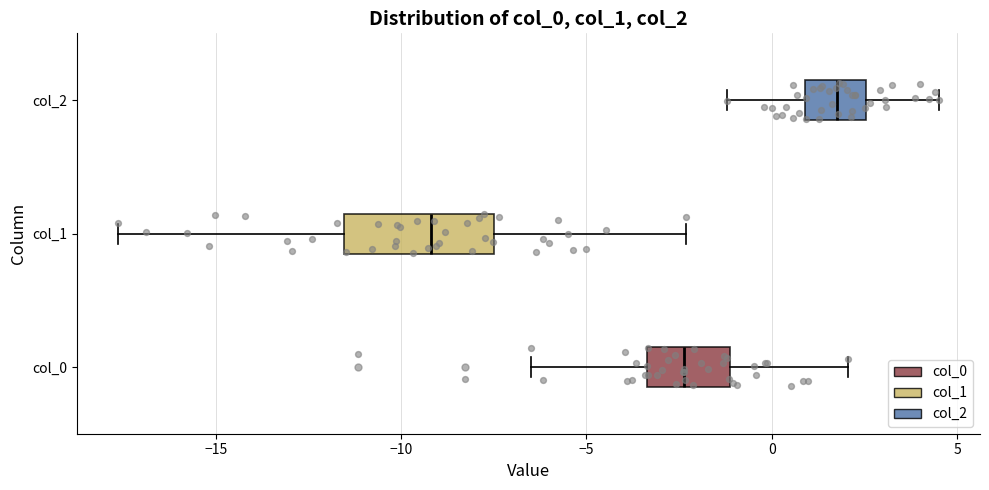

Comparing the boxes themselves (not the whiskers), which one is the widest?

col_1